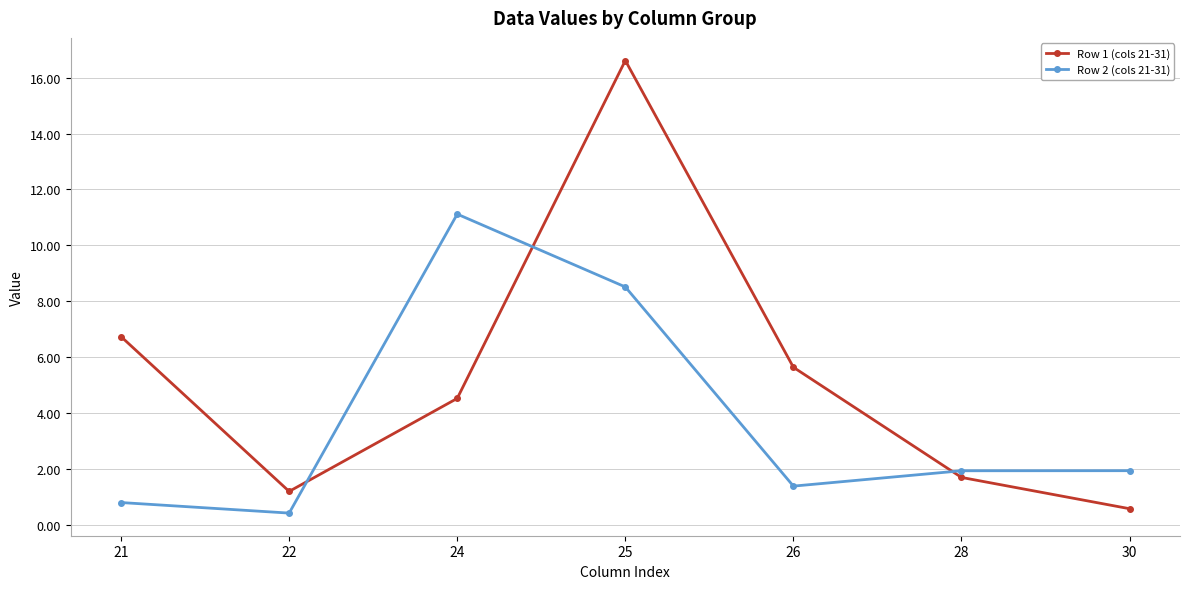

What is the difference between the highest and lowest values at 26?

4.3